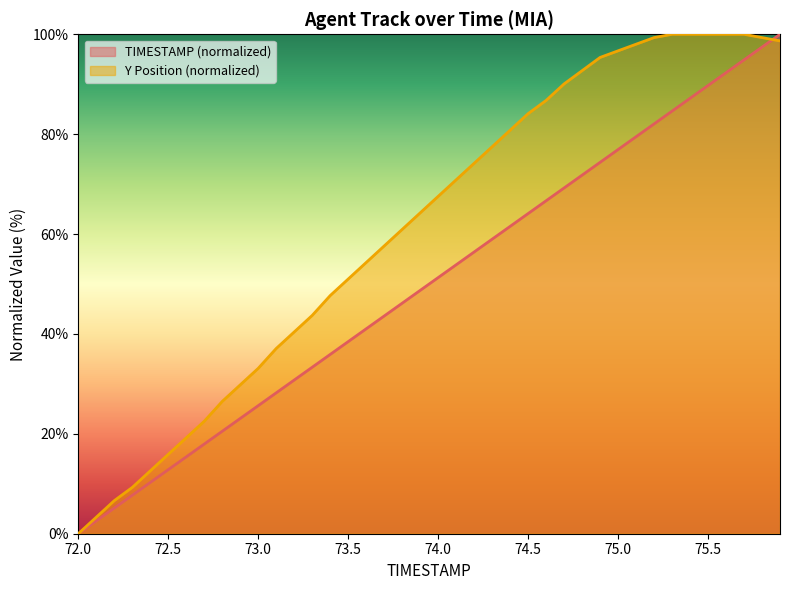

After their last crossing, which series has the higher values: Y or TIMESTAMP?

TIMESTAMP